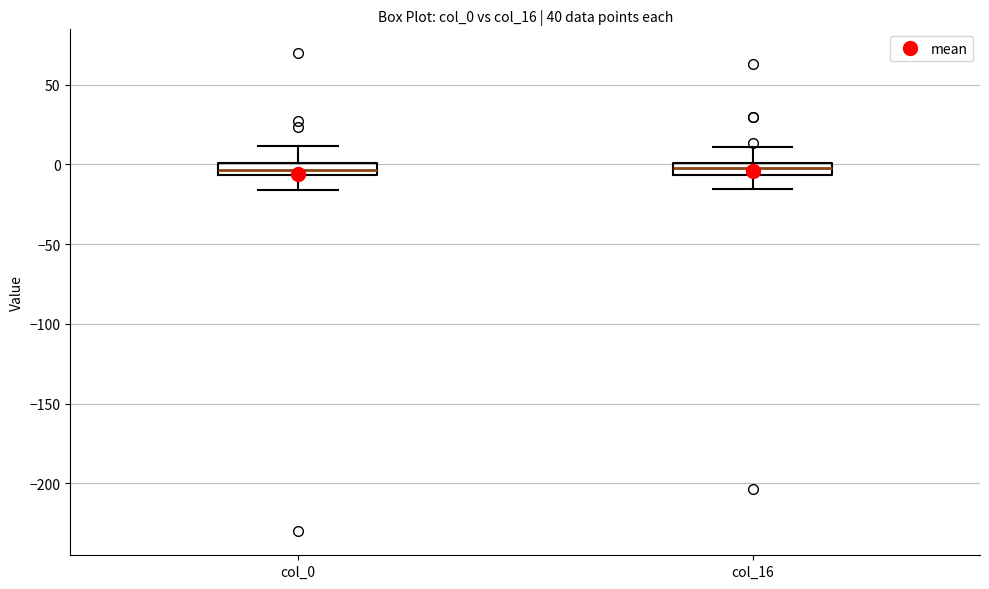

Where does the upper whisker of the box for col_0 end on the y-axis? The values are not printed on the chart, so give them approximately, as read against the axis.

10